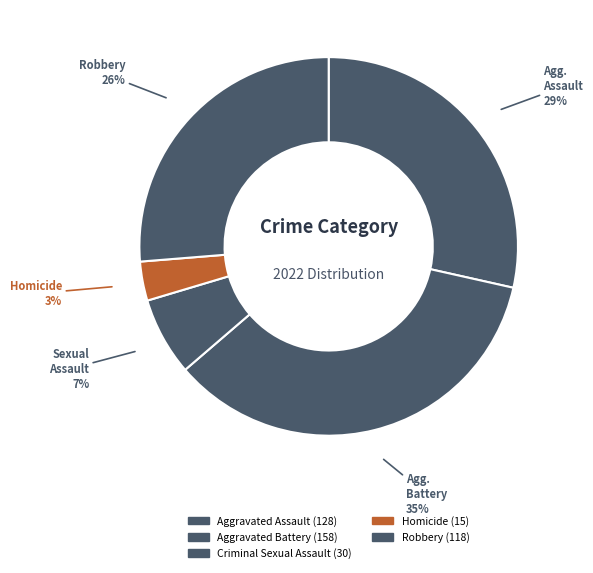

Which category has the biggest portion of the pie?

Aggravated Battery